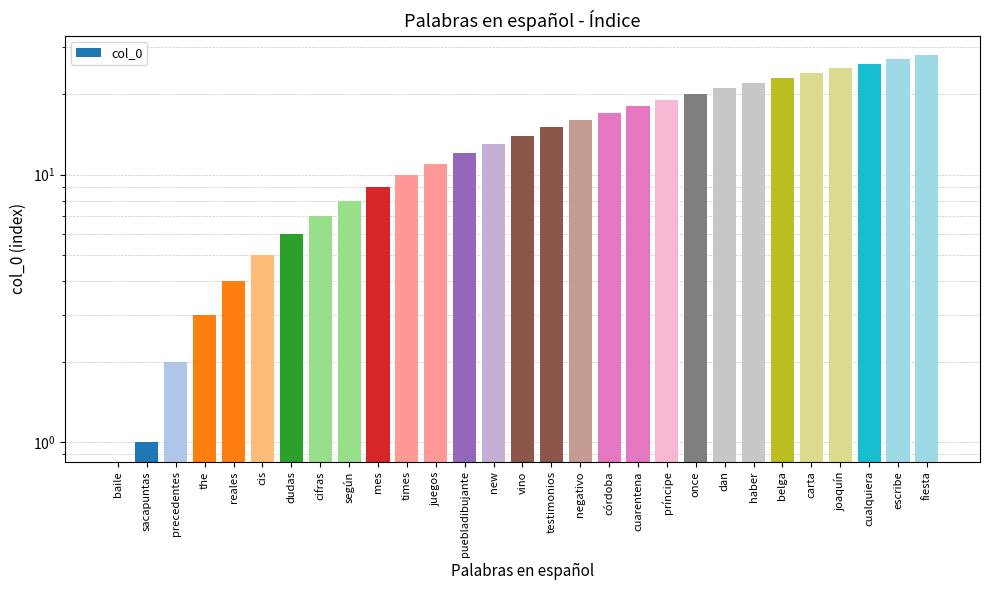

Reading left to right, what are all the values shown in this chart?

0	1	2	3	4	5	6	7	8	9	10	11	12	13	14	15	16	17	18	19	20	21	22	23	24	25	26	27	28